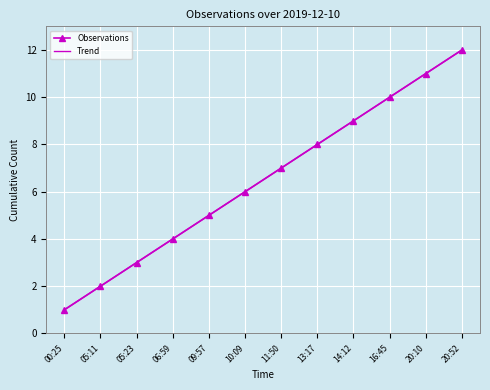

True or false: Observations has more than 2 interior local peaks.

False